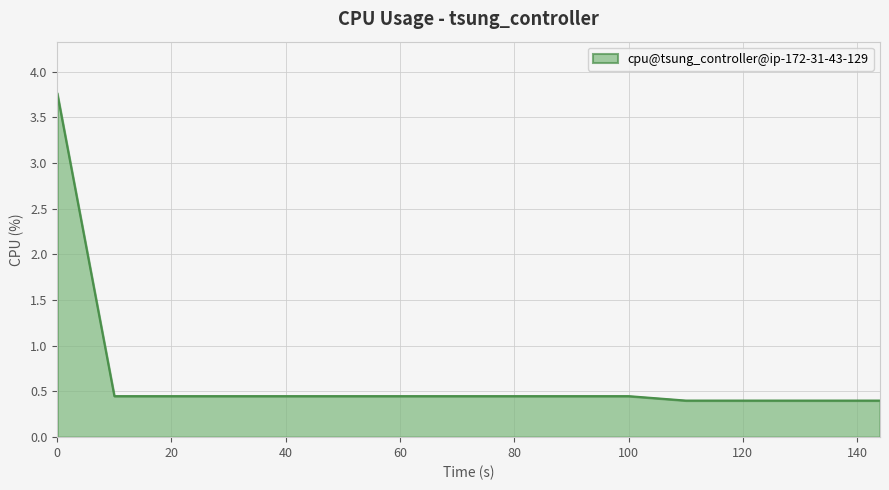

What is the maximum value shown in the chart?

3.8